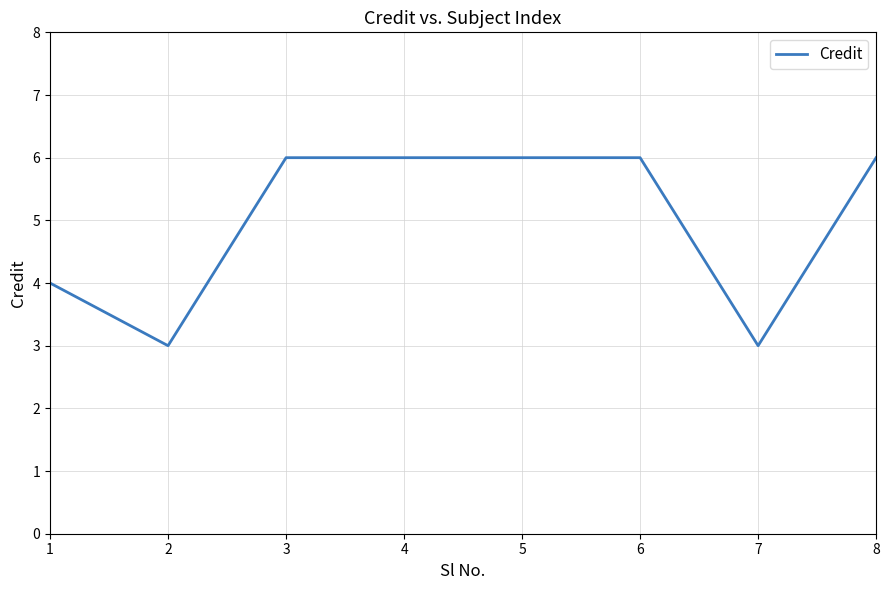

What is the change in value from 1 to 8?

+2